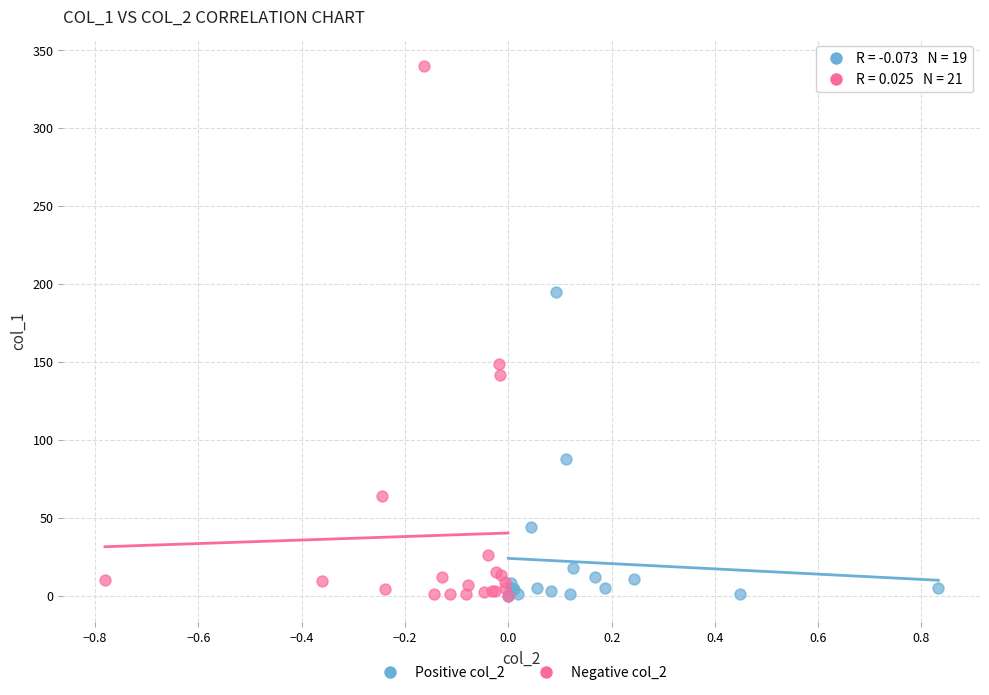

Which series has the widest spread of Y values?

Negative col_2